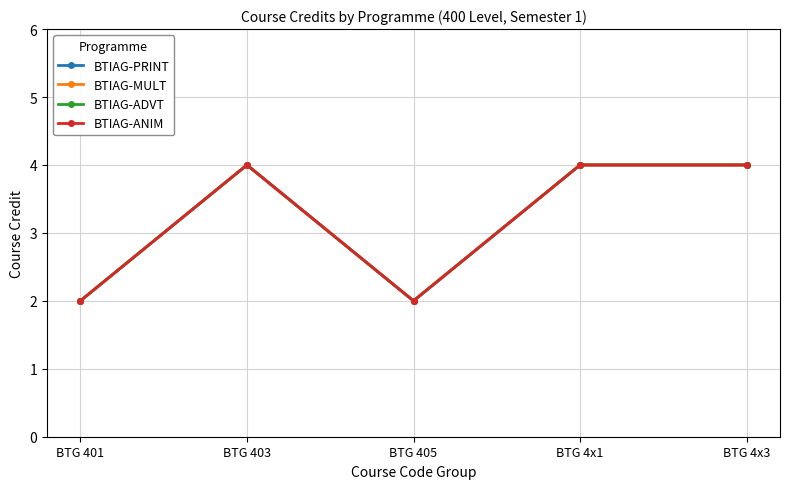

What is the total value across all series at BTG 401?

8